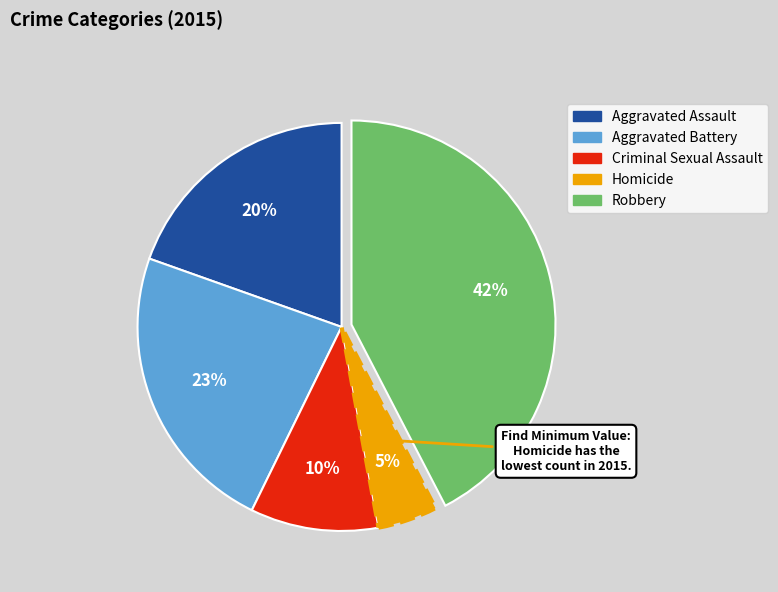

Count the number of slices in the pie.

5